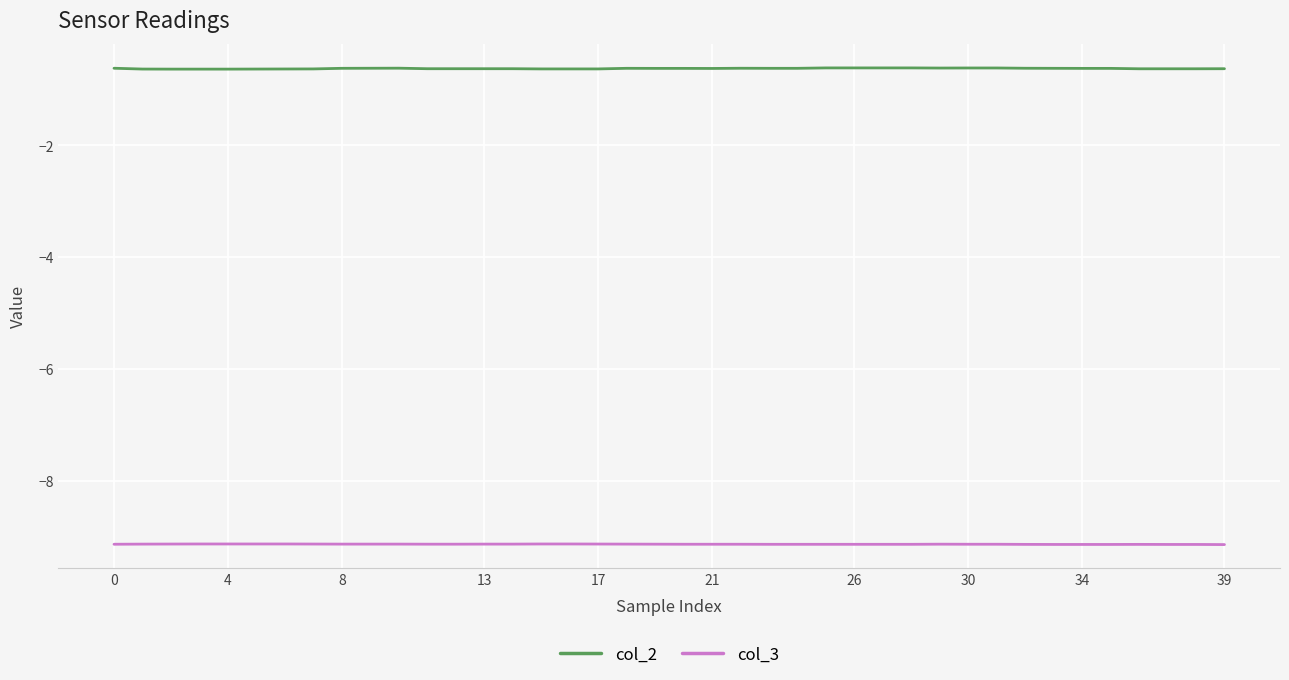

What is the sum of all col_3 values?

-365.0